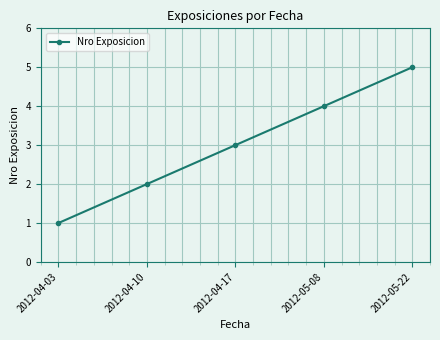

Count the number of categories in the chart.

5